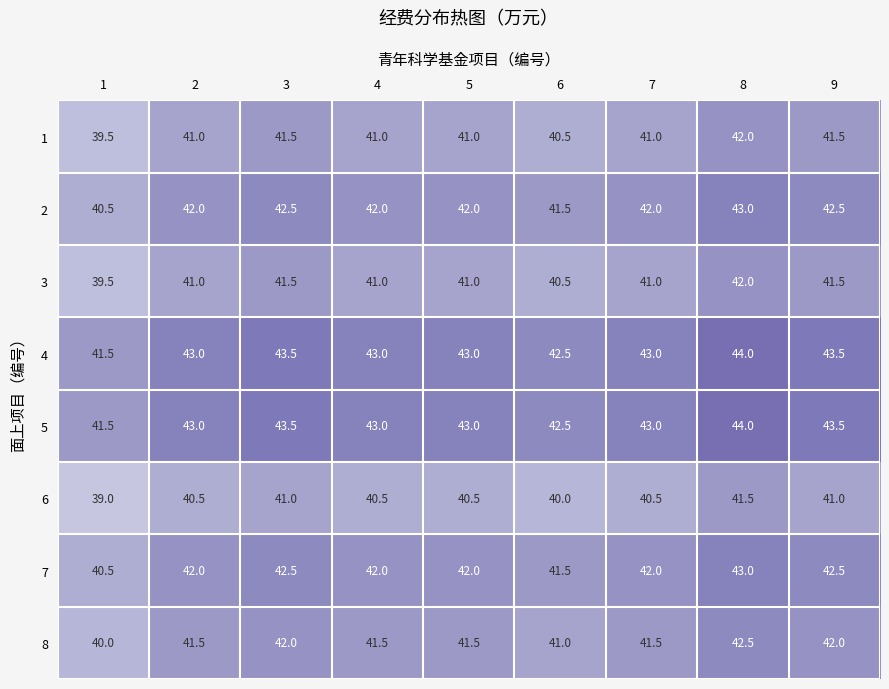

The 3 series shows 63.7 at 5. True or false?

False